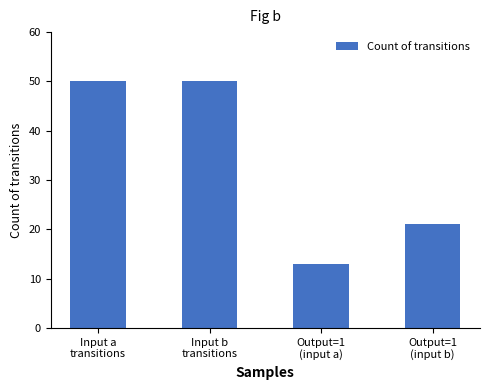

What is the change in value from Input b
transitions to Output=1
(input b)?

-29